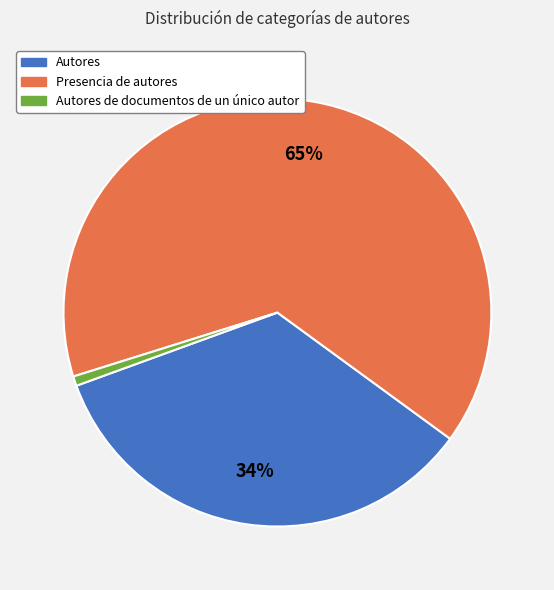

To the nearest percent, what is the difference between the largest and smallest slice percentages?

64%